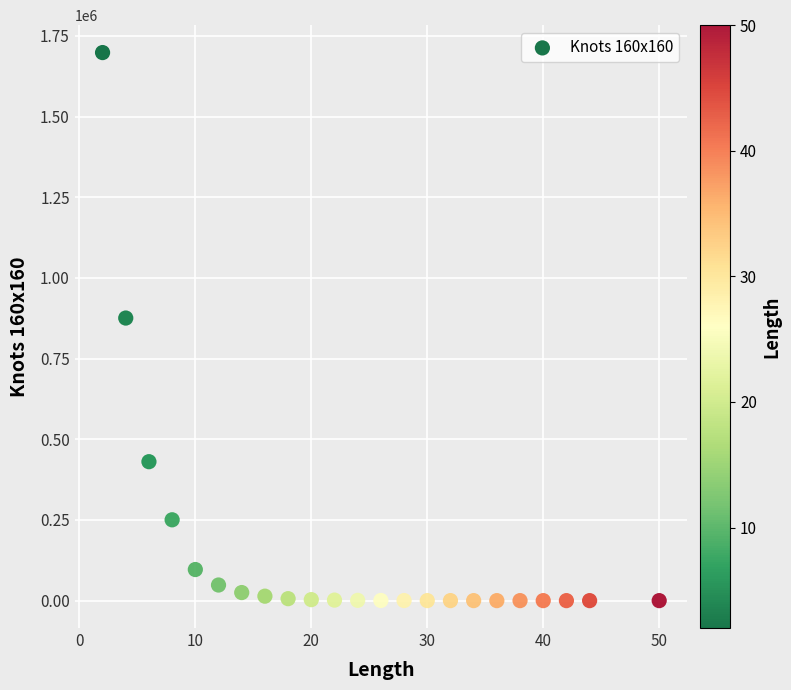

What Y value in the scatter plot is closest to 849075?

875578